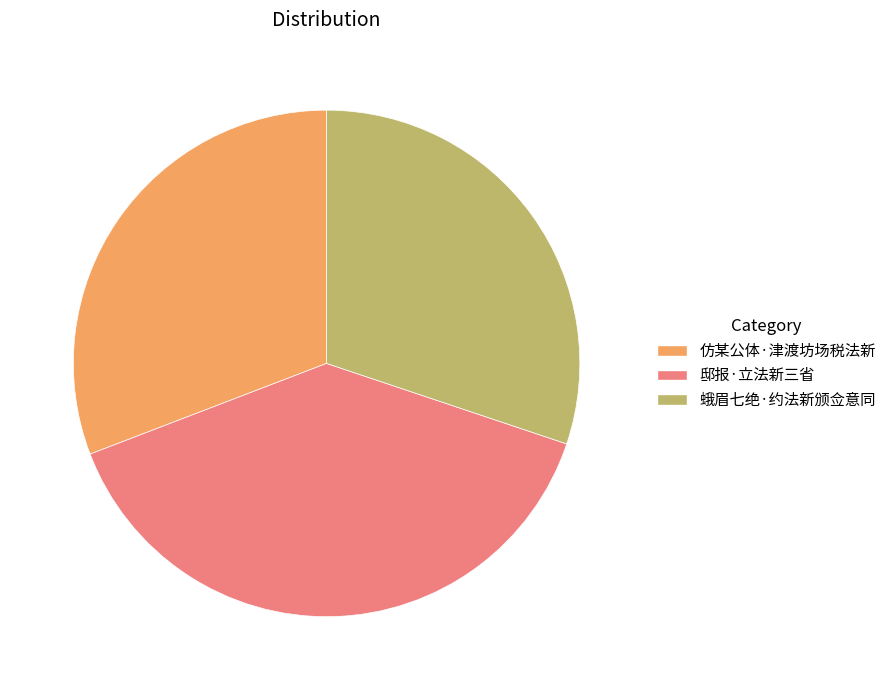

Which has a higher value, 邸报·立法新三省 or 蛾眉七绝·约法新颁佥意同?

邸报·立法新三省